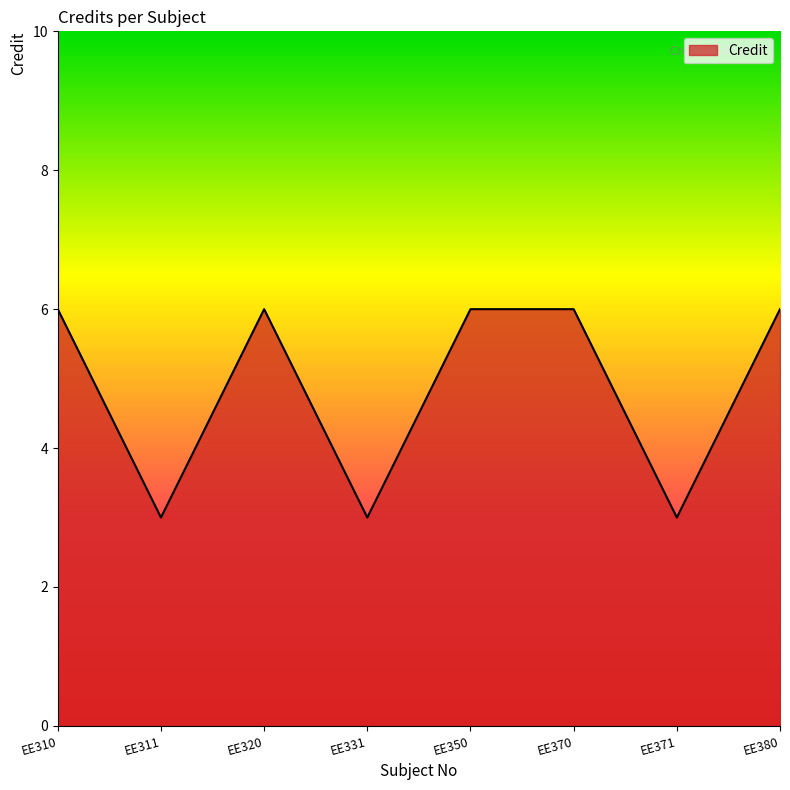

True or false: the data shows 9 at EE310.

False